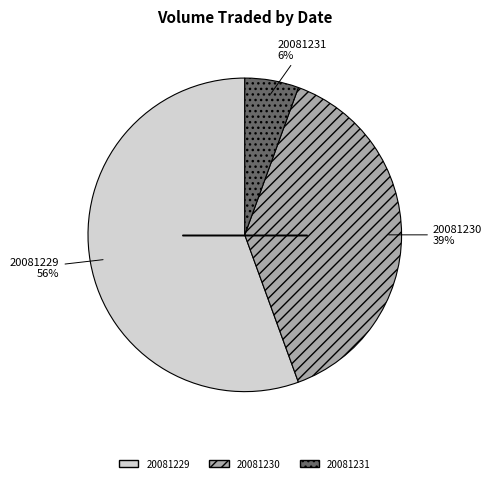

Between 20081230 and 20081231, which is larger?

20081230